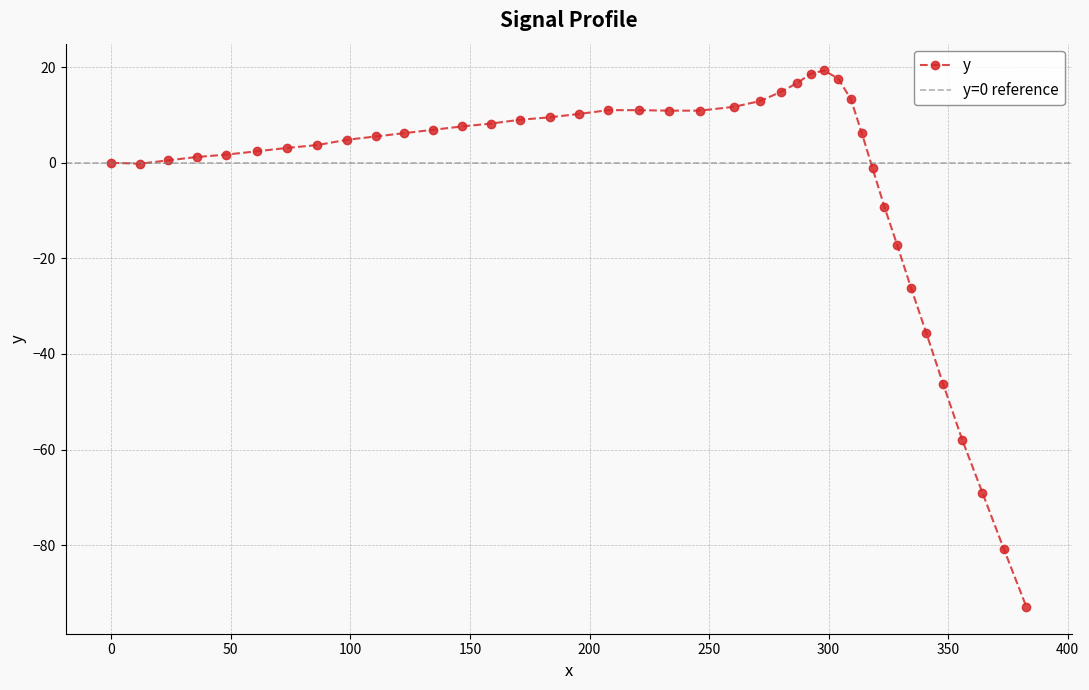

Reading right to left, what are all the values shown in this chart?

382.7=-92.9	373.2=-80.7	364.3=-69.0	355.9=-58.0	347.9=-46.3	340.9=-35.7	334.4=-26.1	328.6=-17.1	323.3=-9.2	318.4=-1.2	313.8=6.3	309.3=13.3	304.0=17.6	298.1=19.3	292.5=18.6	286.6=16.6	279.9=14.8	271.3=12.9	260.4=11.7	246.1=10.9	233.4=10.9	220.6=11.0	207.9=11.0	195.4=10.2	183.3=9.5	171.0=9.0	158.9=8.2	146.8=7.6	134.7=6.9	122.6=6.2	110.6=5.5	98.5=4.8	86.1=3.7	73.5=3.1	60.9=2.4	48.1=1.7	35.7=1.2	23.7=0.5	12.0=-0.2	0.0=0.0